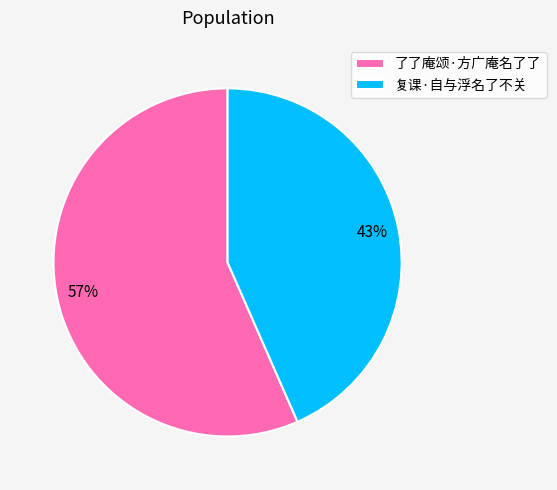

Approximately how many times larger is the value at 复课·自与浮名了不关 compared to 了了庵颂·方广庵名了了?

0.8